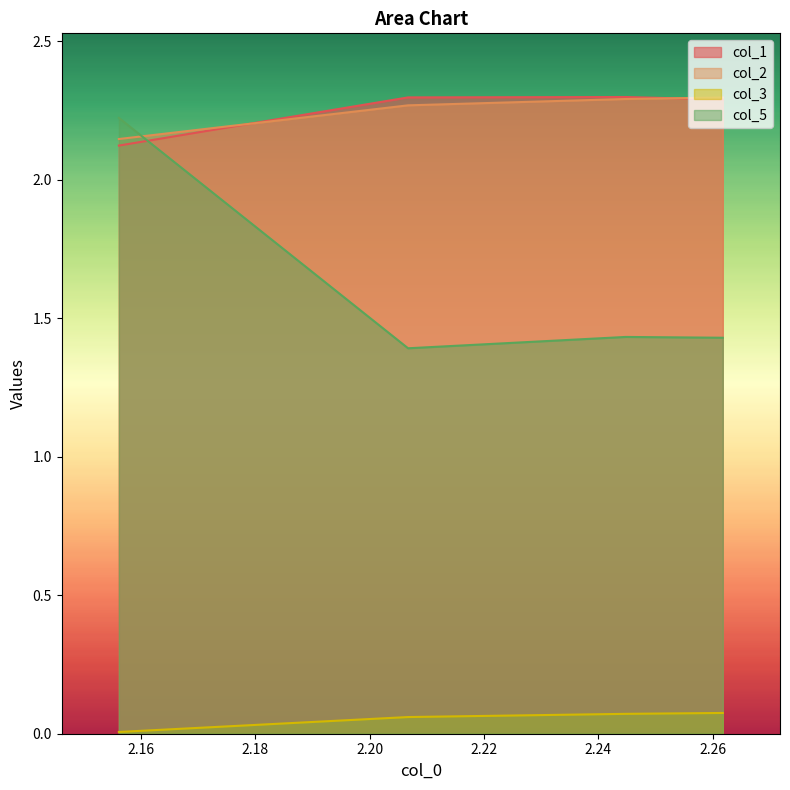

What is the maximum value shown in the chart?

2.3